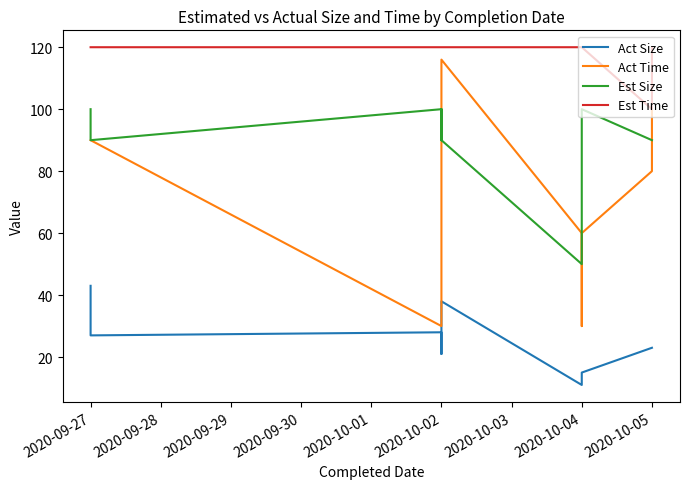

At how many categories does at least one series exceed 104?

12